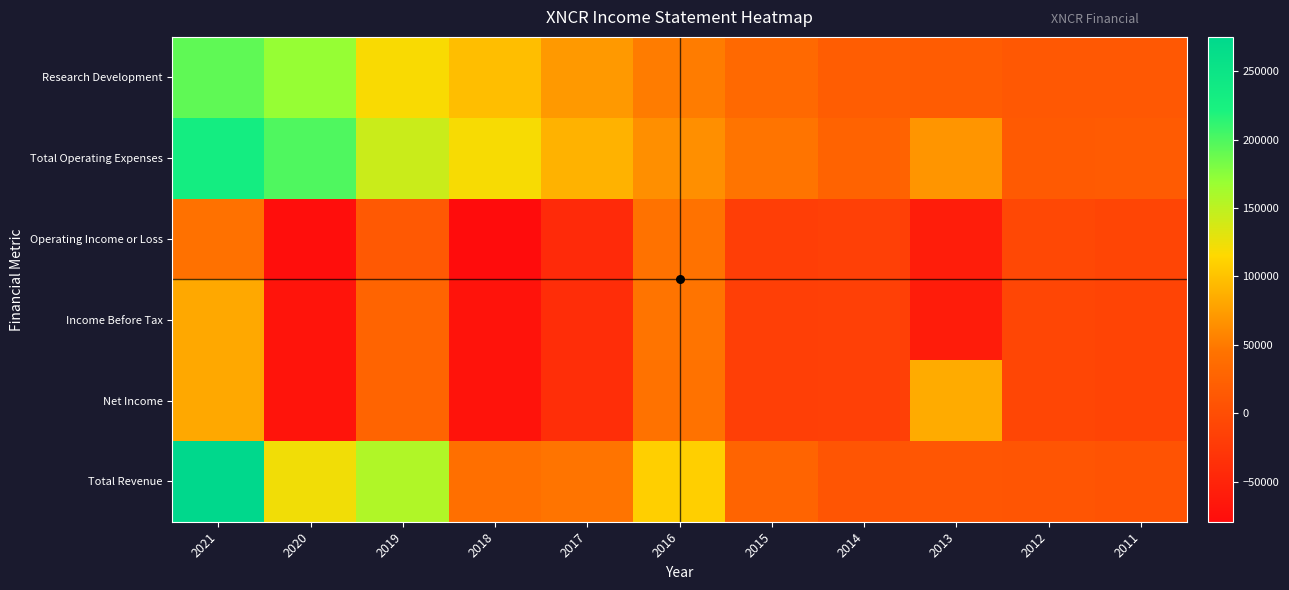

What is the total value across all series at 2016?

361100